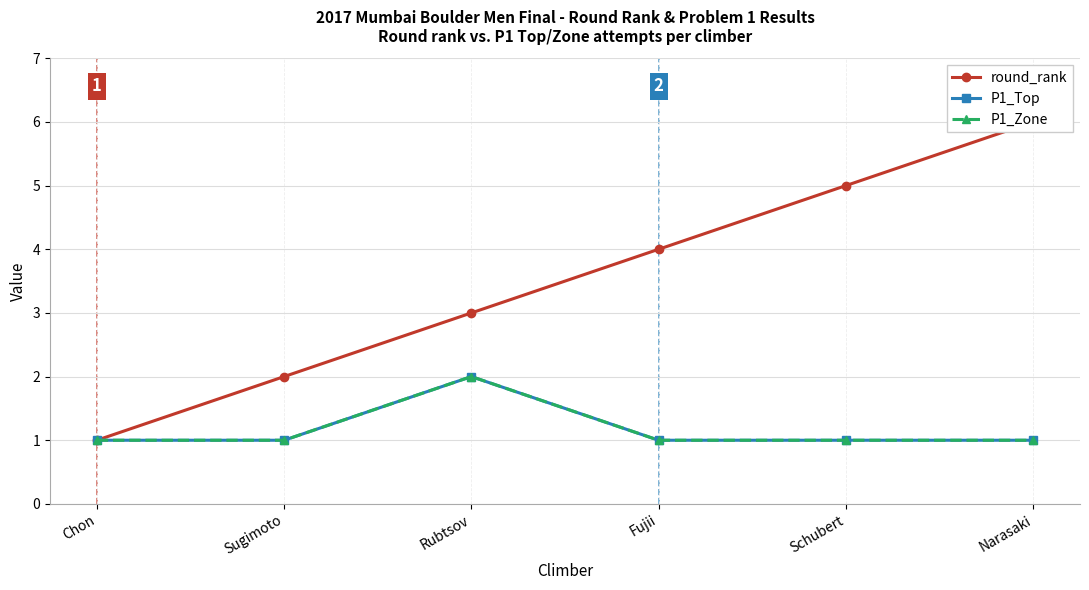

How many lines are shown in the chart?

3